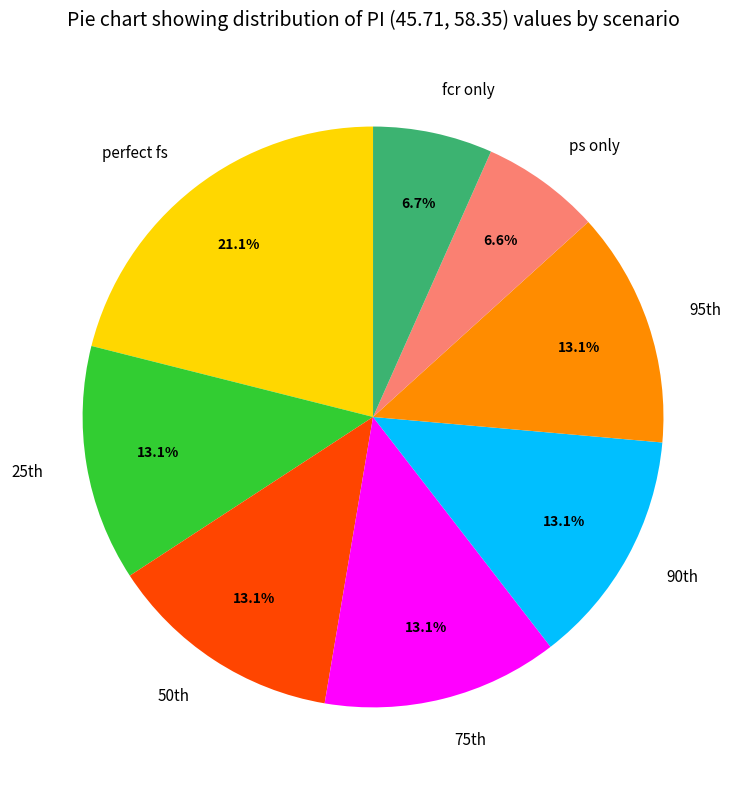

Is there a majority slice in this chart?

No